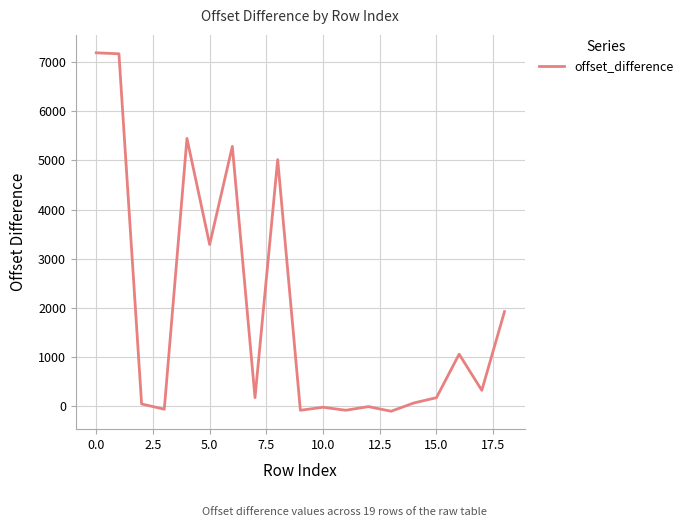

What is the difference between the maximum and minimum values?

7290